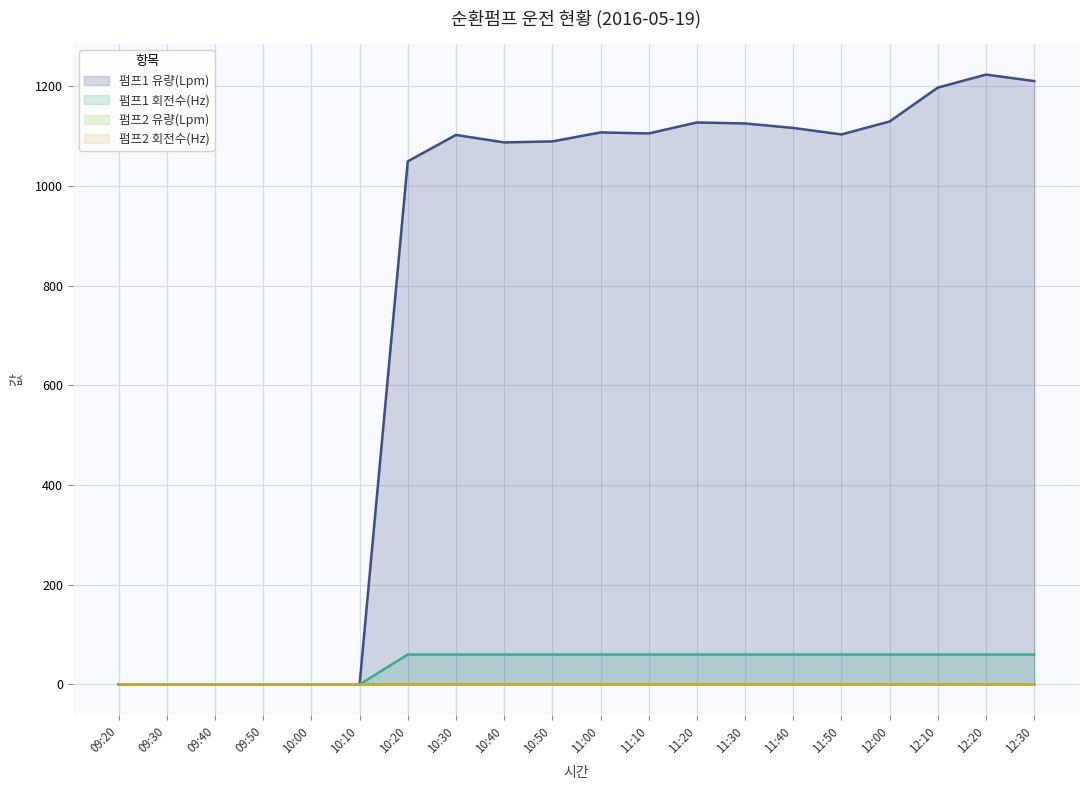

Where is 펌프1 회전수(Hz) nearest to the value 30?

09:20